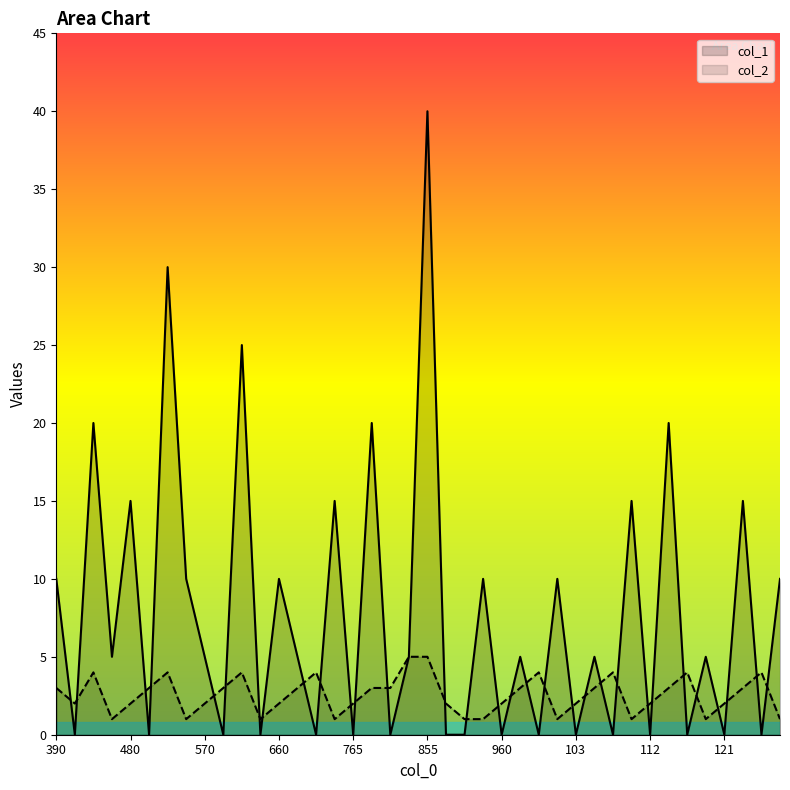

After their last crossing, which series has the higher values: col_2 or col_1?

col_1